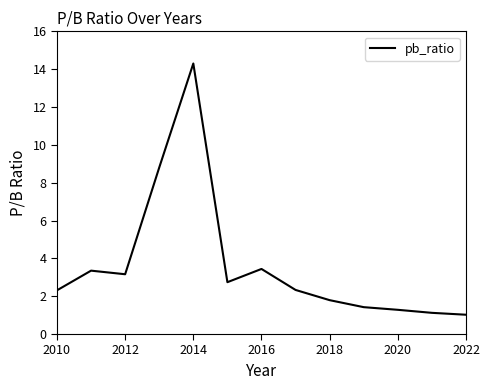

What is the difference between the maximum and minimum values?

13.3